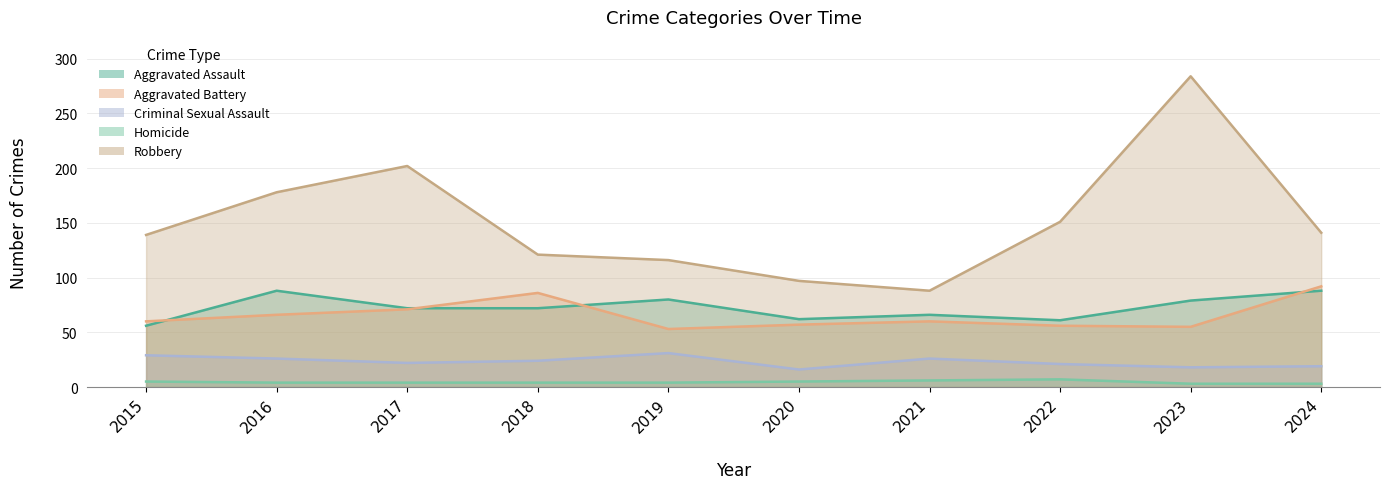

What is the minimum value for Criminal Sexual Assault?

16